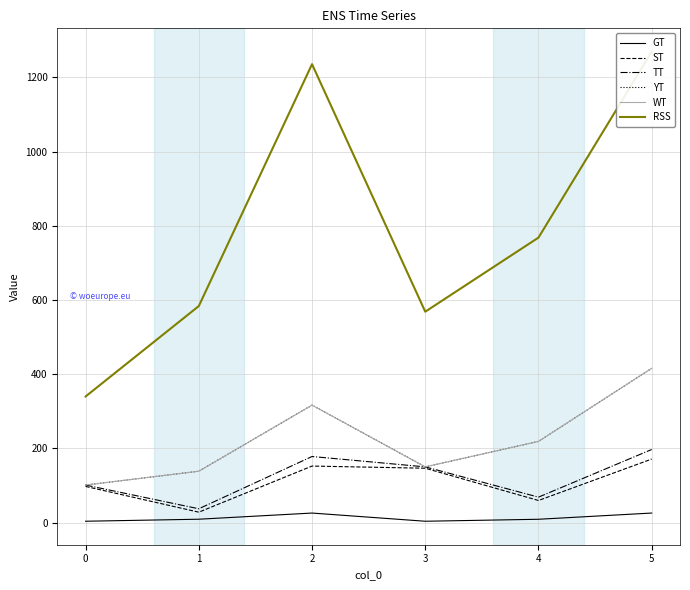

Which series has the widest spread of values?

RSS